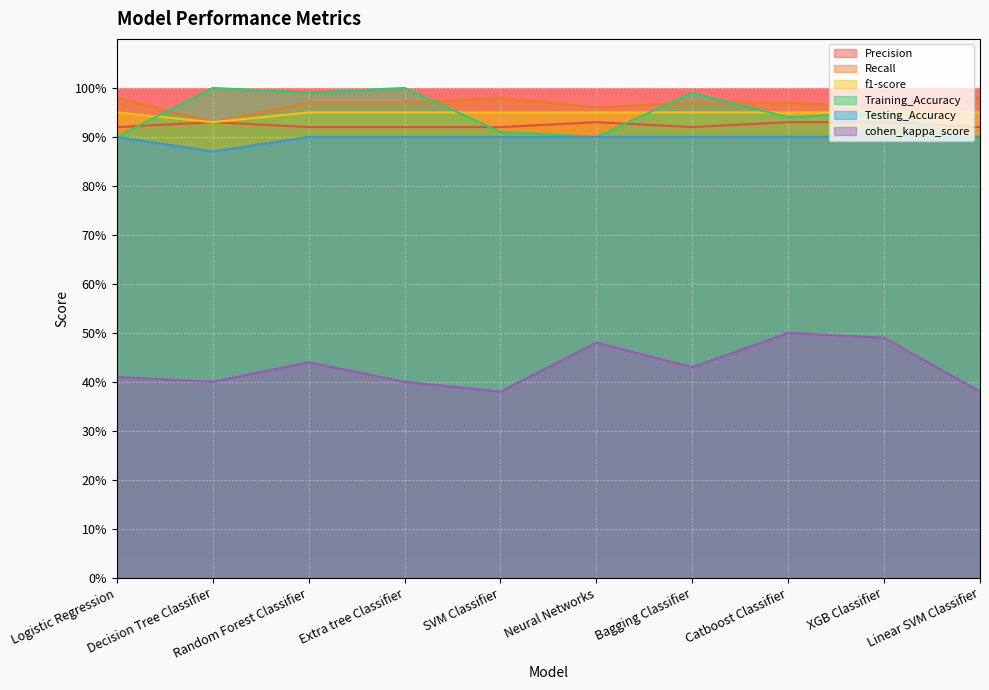

The value of Training_Accuracy at Extra tree Classifier is 1.7. True or false?

False